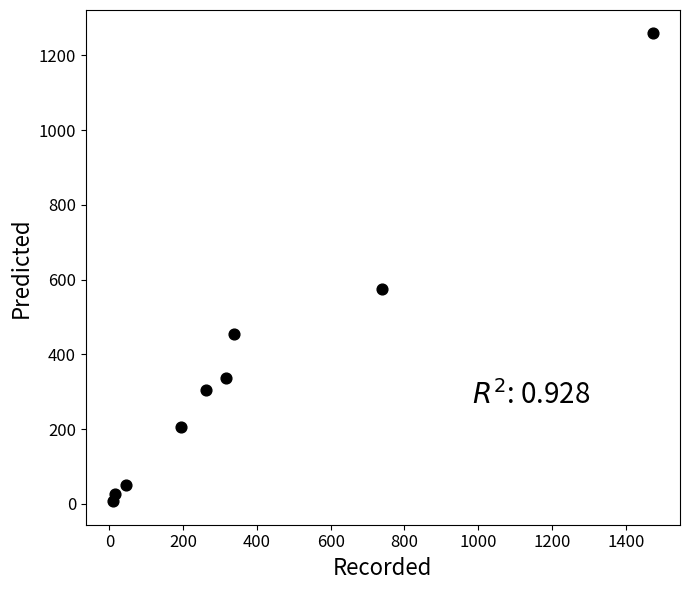

What Y value in the scatter plot is closest to 633?

576